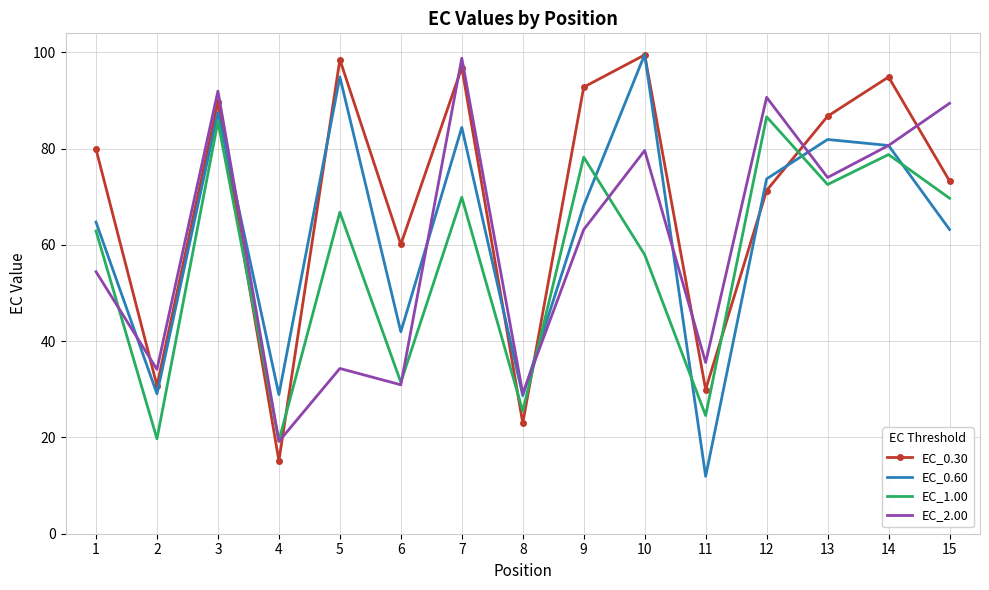

Which label corresponds to the smallest value in the chart?

11